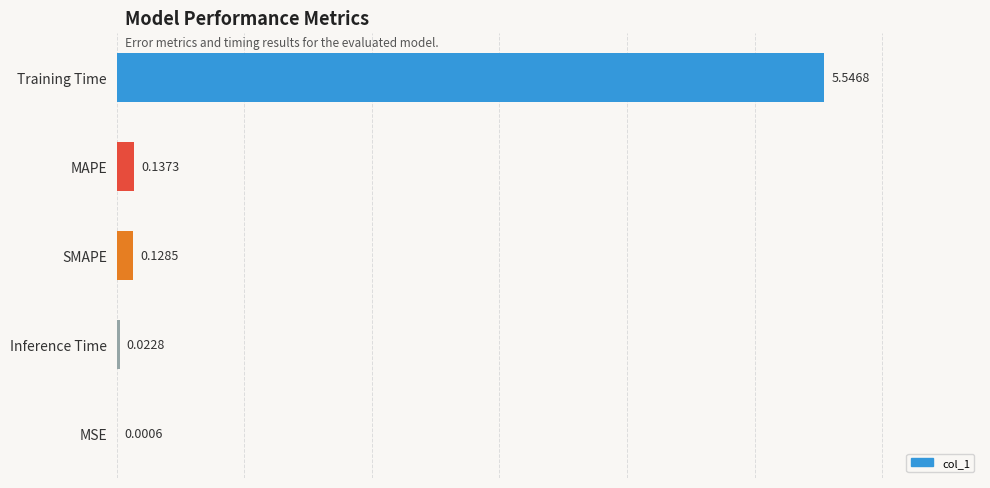

Which category has the highest value across all series?

Training Time